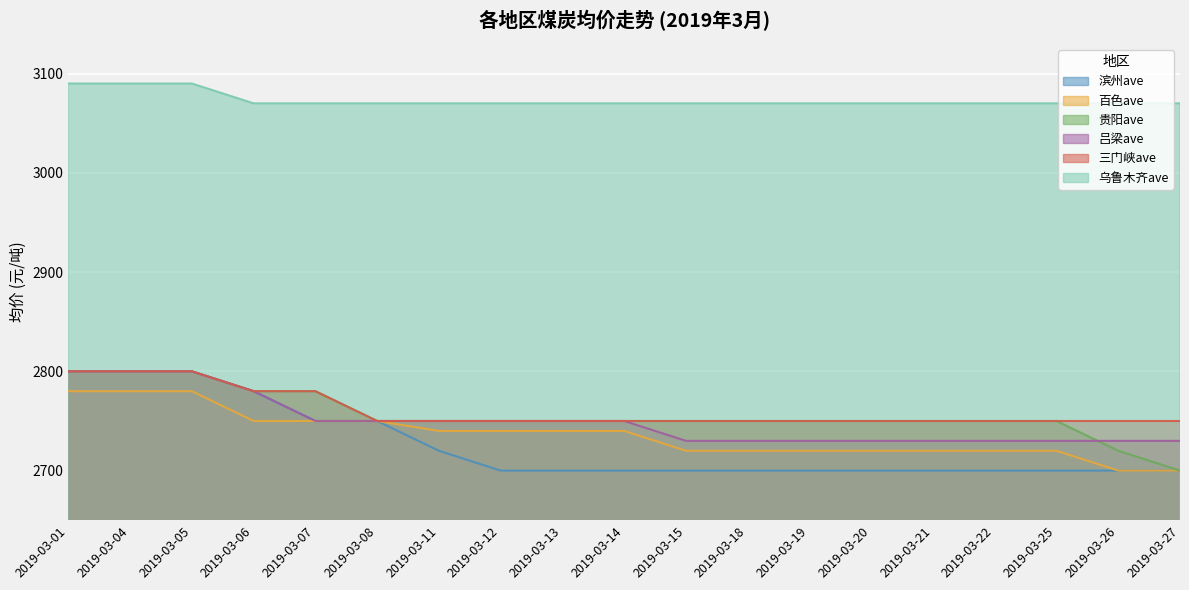

Is it true that 滨州ave equals 4634 at 2019-03-13?

False